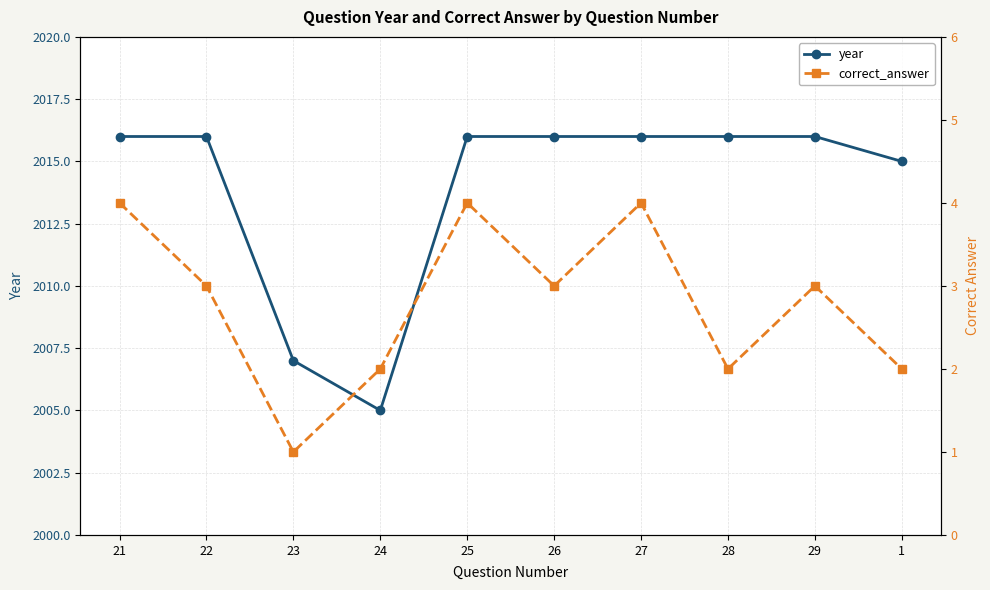

List the series in order of their peak value, highest first.

year, correct_answer